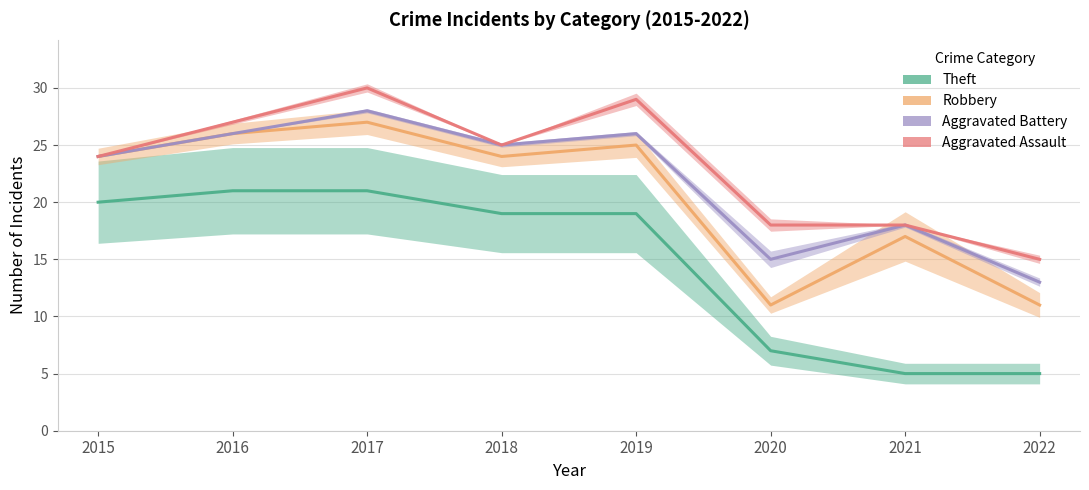

True or false: Robbery and Aggravated Assault intersect in this chart.

False